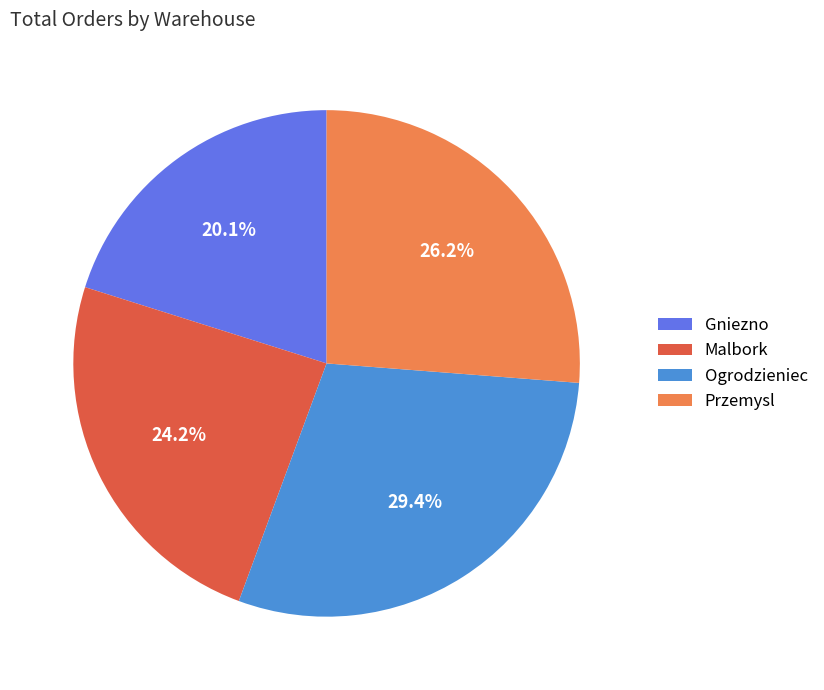

How many slices are in this pie chart?

4